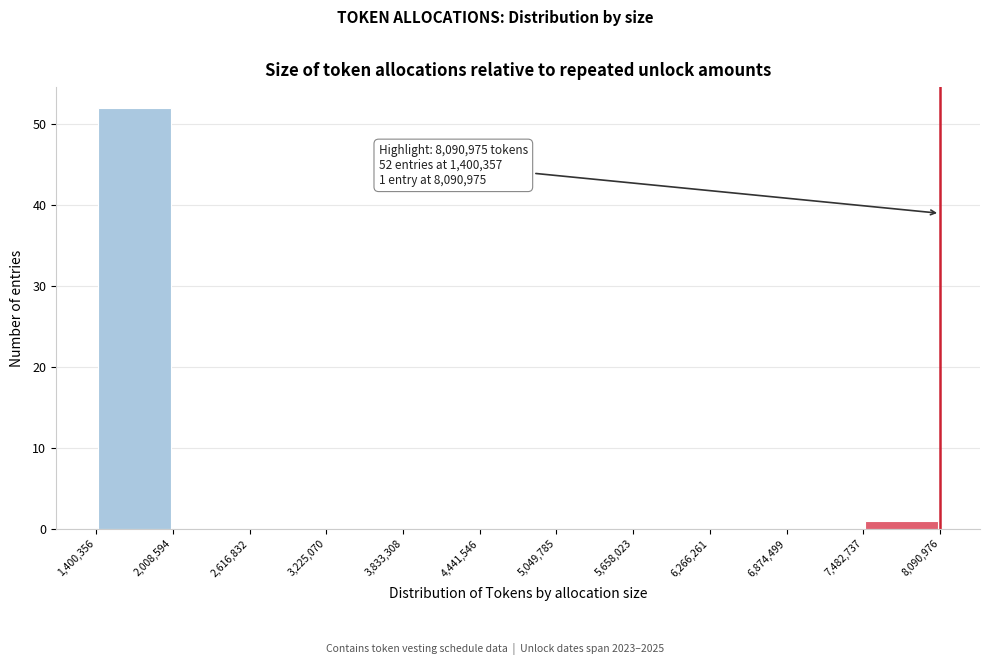

Which range on the x-axis has the tallest bar?

1,400,356 to 2,008,594